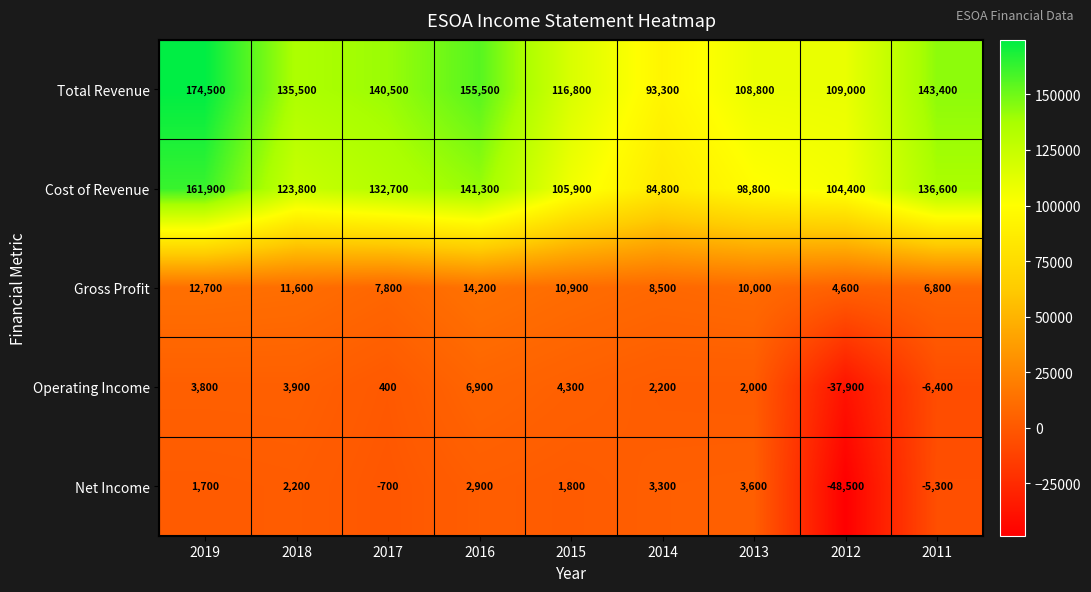

At which category does the chart reach its peak across all series?

2019